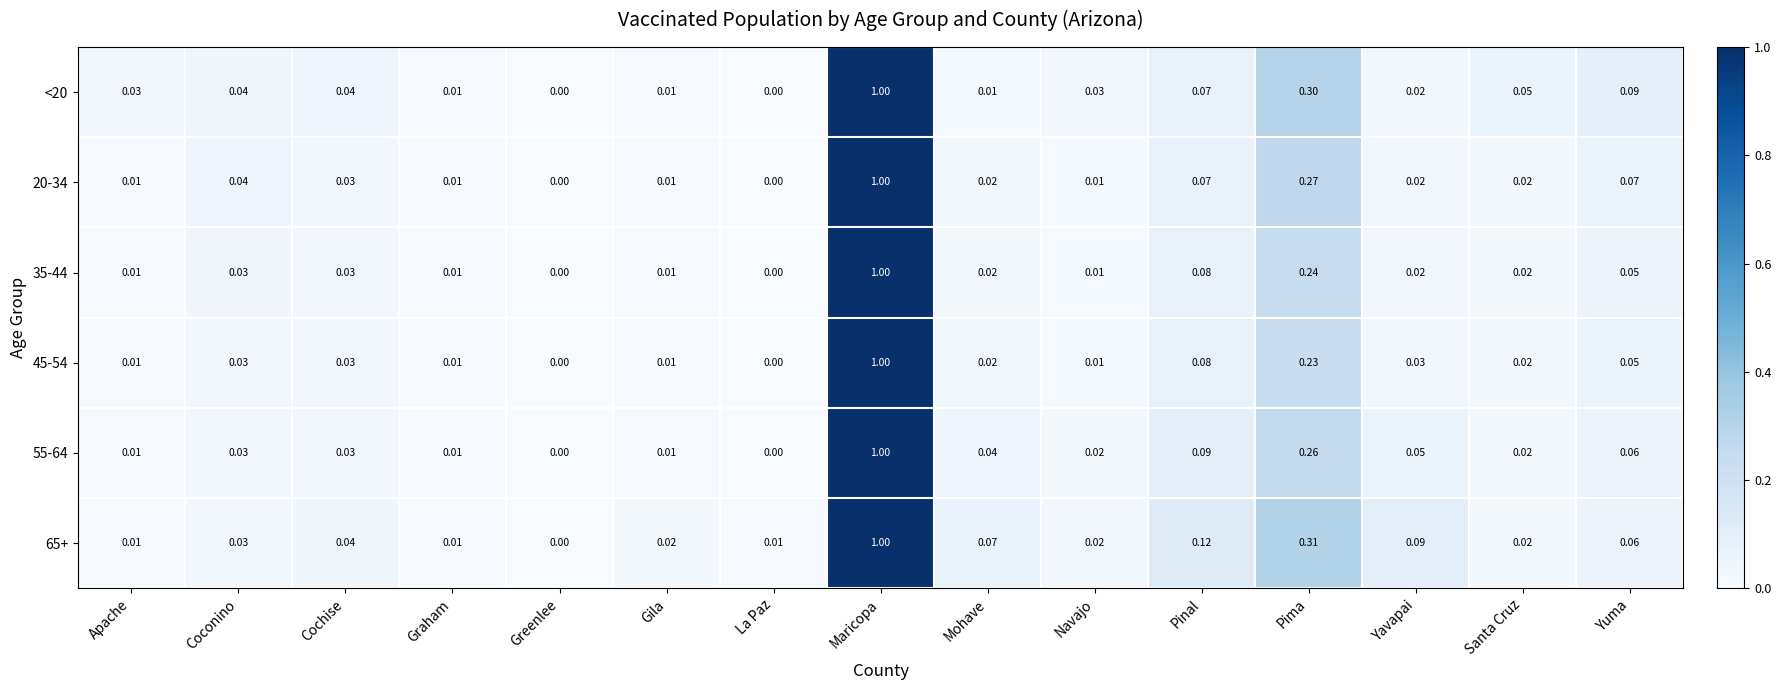

At which category is the sum across all series the highest?

Maricopa